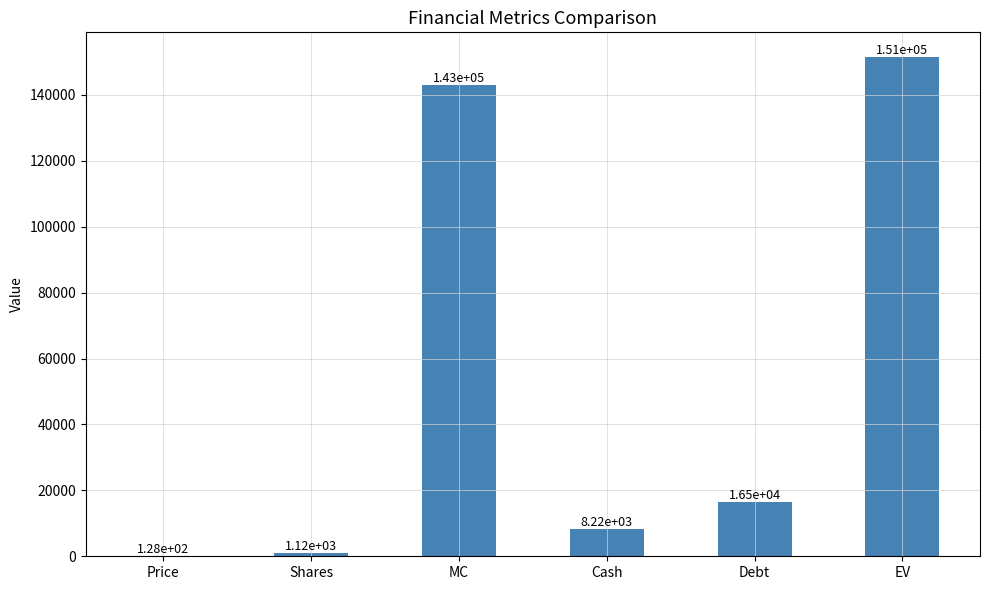

What is the change in value from Shares to MC?

+141935.2